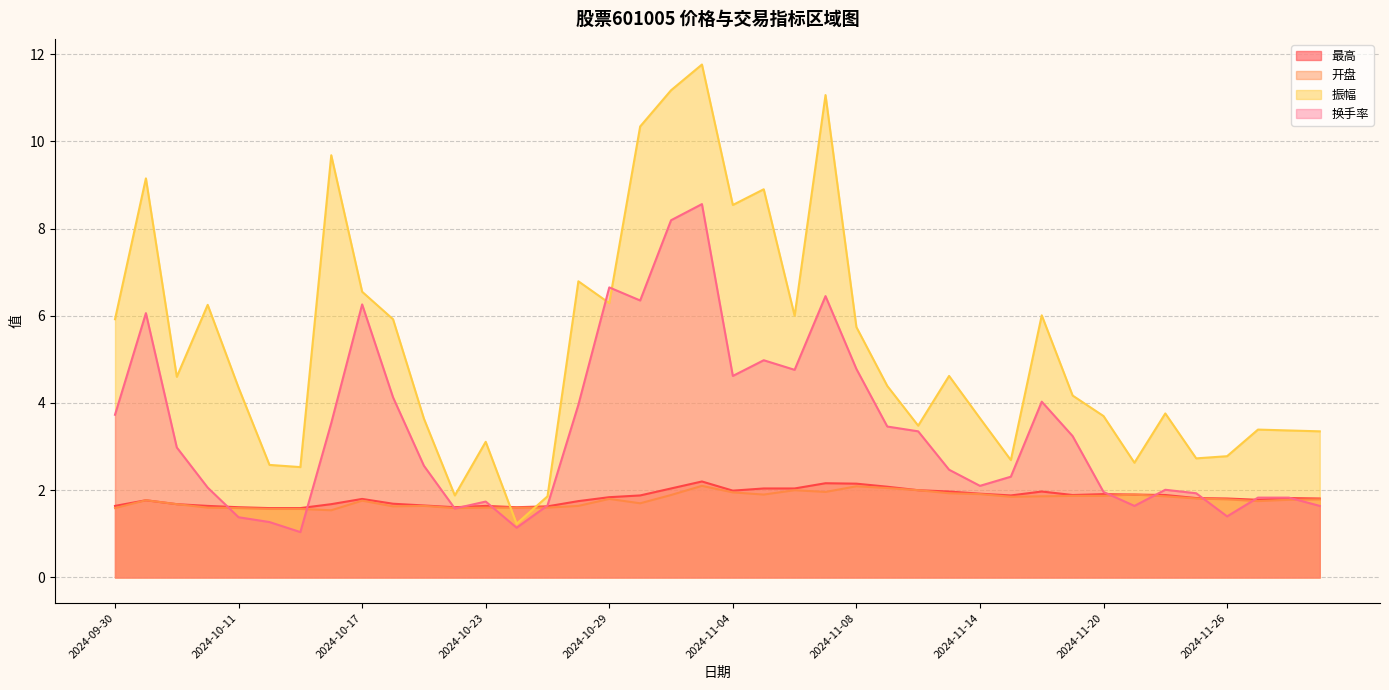

True or false: 开盘 has more than 0 interior local peaks.

True